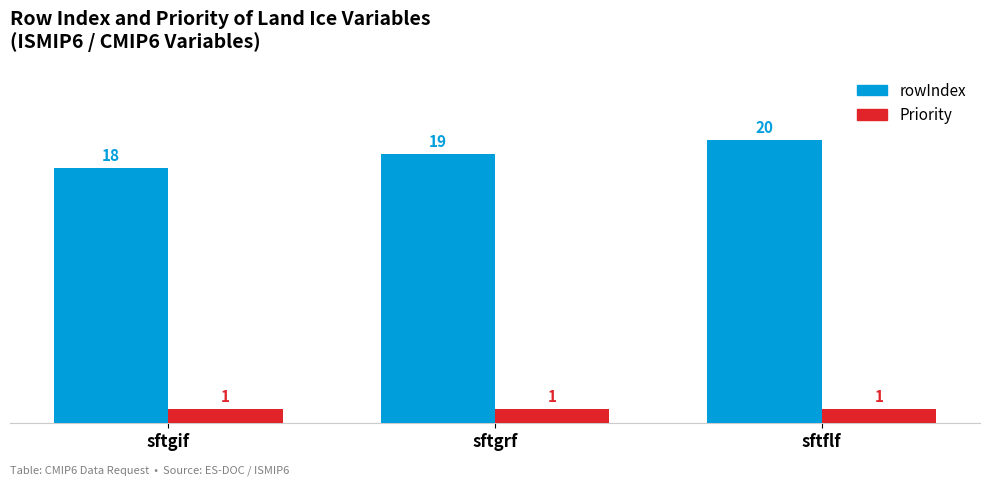

What is the label of the 3rd bar from the right?

sftgif